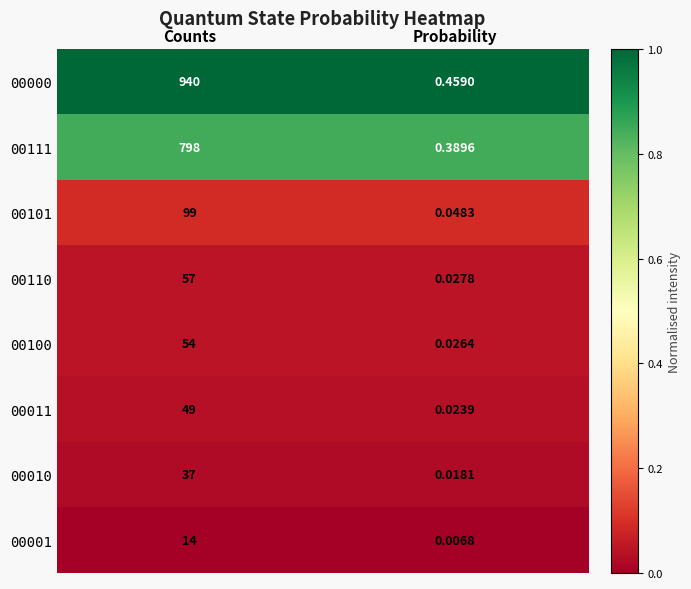

How many series are shown in this chart?

8